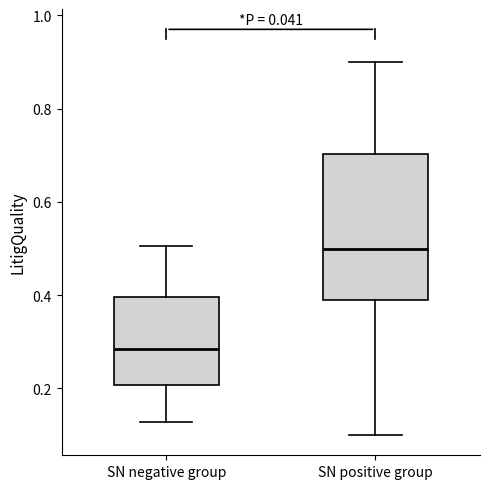

Reading left to right, read every box against the y-axis: the position of its median line, the range the box covers, and the ends of its whiskers. The values are not printed on the chart, so give them approximately, as read against the axis.

SN negative group: median 0.28, box 0.20 to 0.40, whiskers 0.12 to 0.50
SN positive group: median 0.50, box 0.40 to 0.70, whiskers 0.10 to 0.90